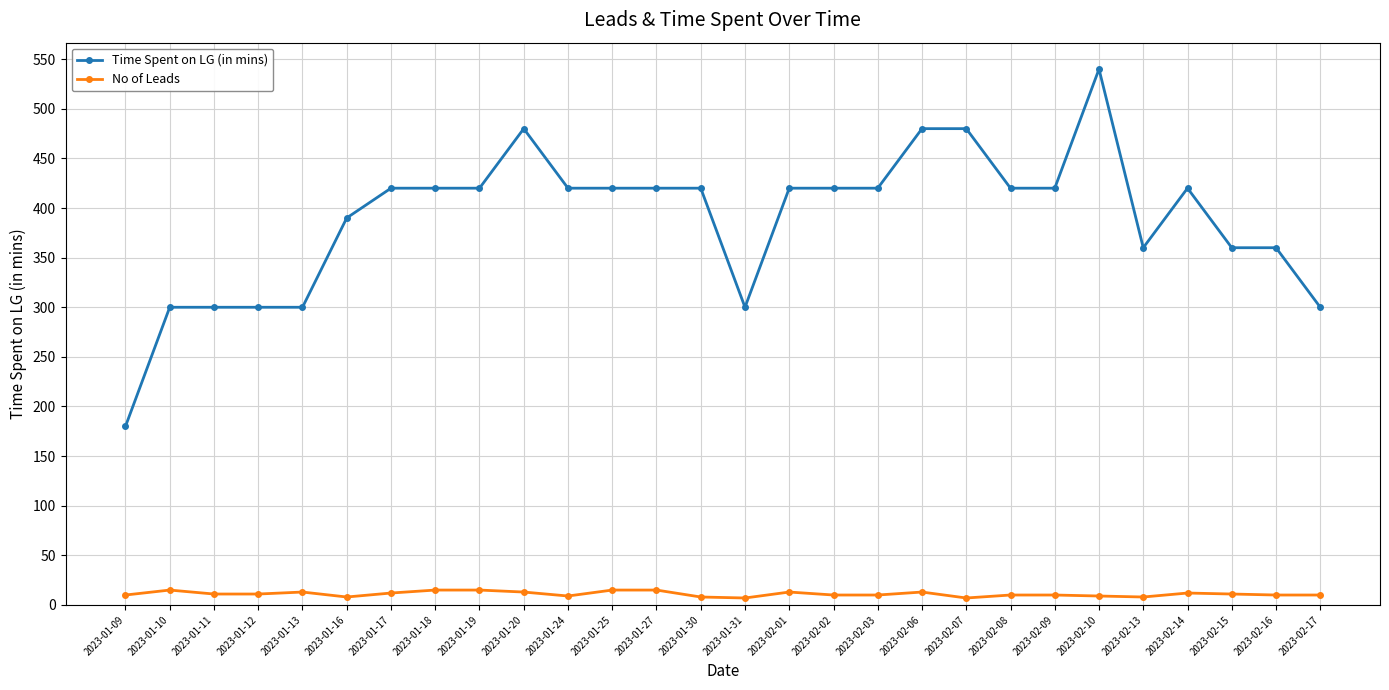

What is the difference between the highest and lowest values at 2023-01-12?

289